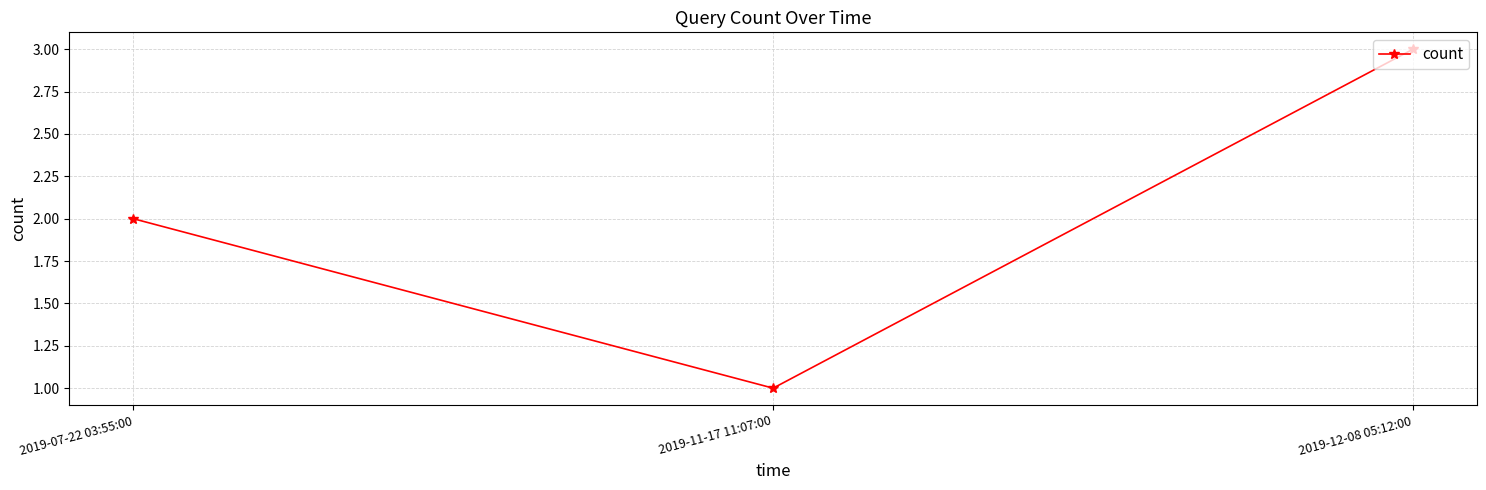

What is the minimum value shown in the chart?

1